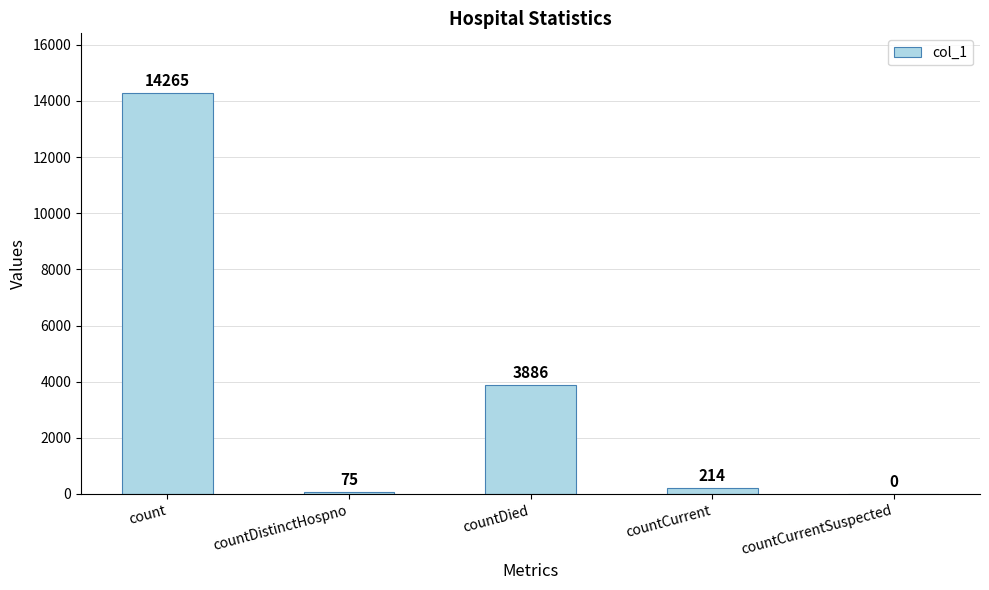

What is the sum of all values?

18440